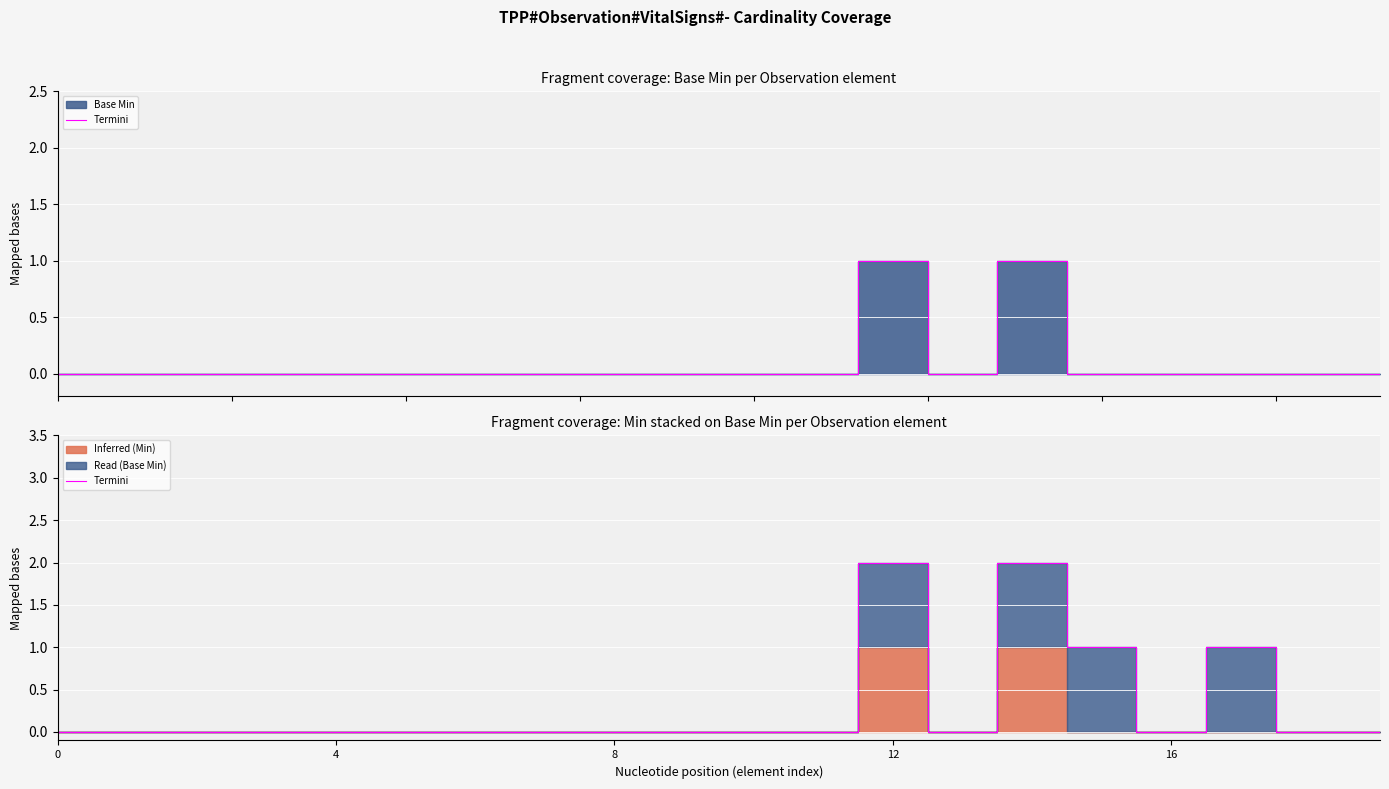

How many points are lower than both their immediate neighbors (excluding endpoints)?

2